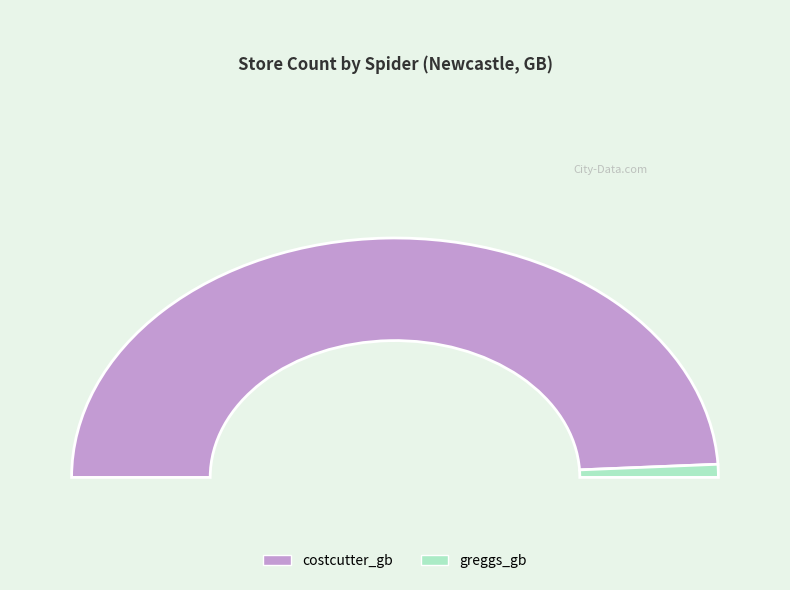

How many slices are in this pie chart?

2